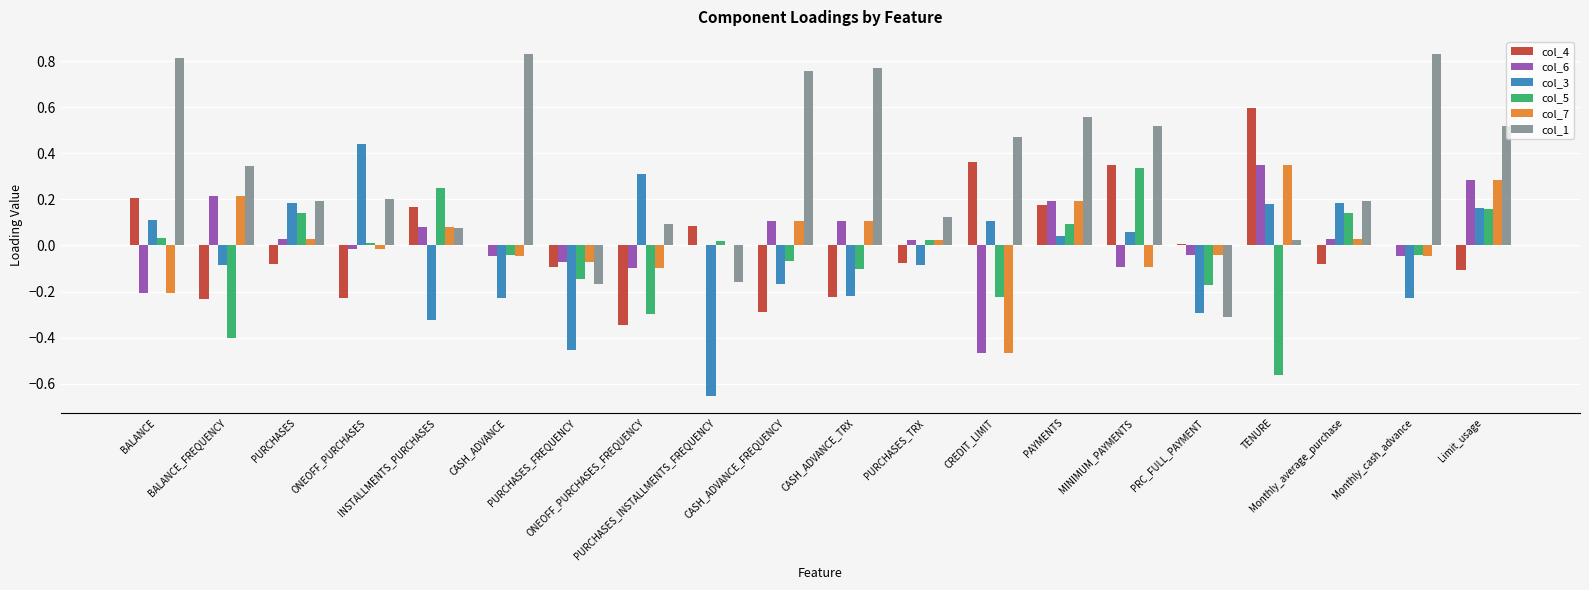

At which label does col_3 first exceed 0?

BALANCE